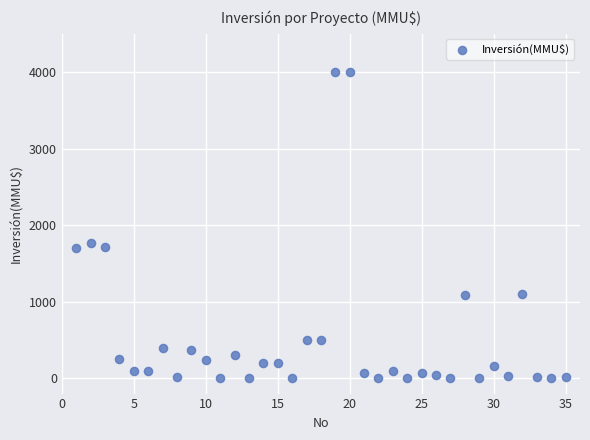

What is the range of X values (max minus min)?

34